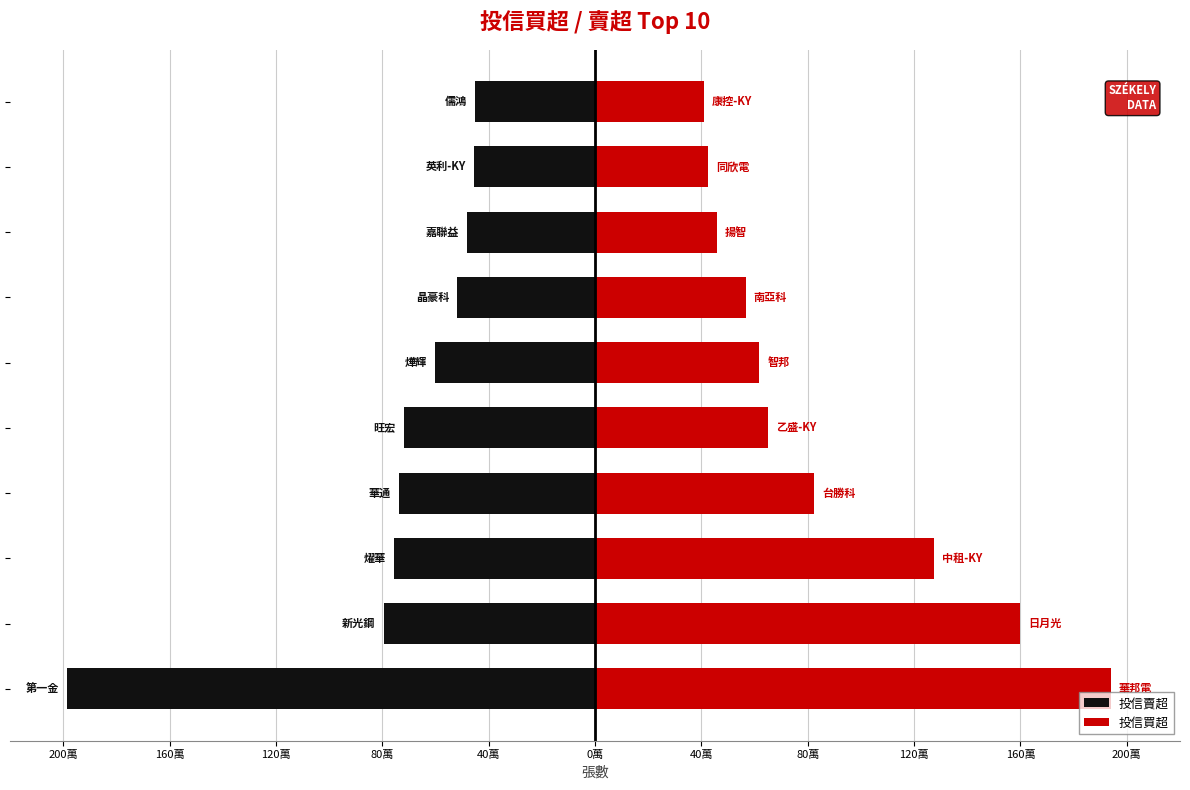

What value does the 投信賣超 series have at 160萬?

-795000